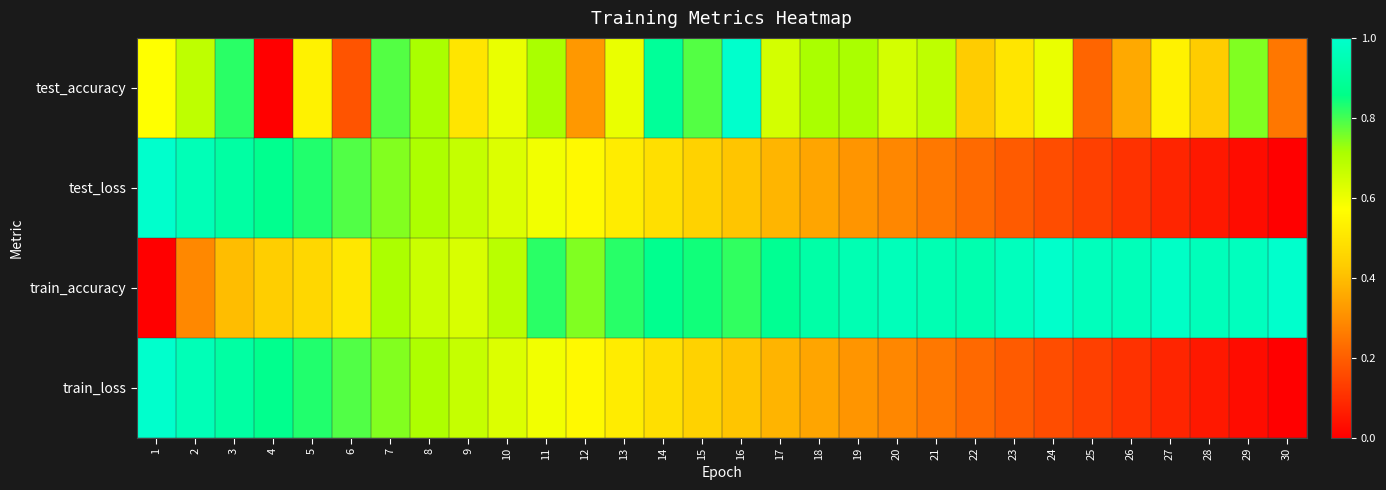

At which category is the sum across all series the highest?

3